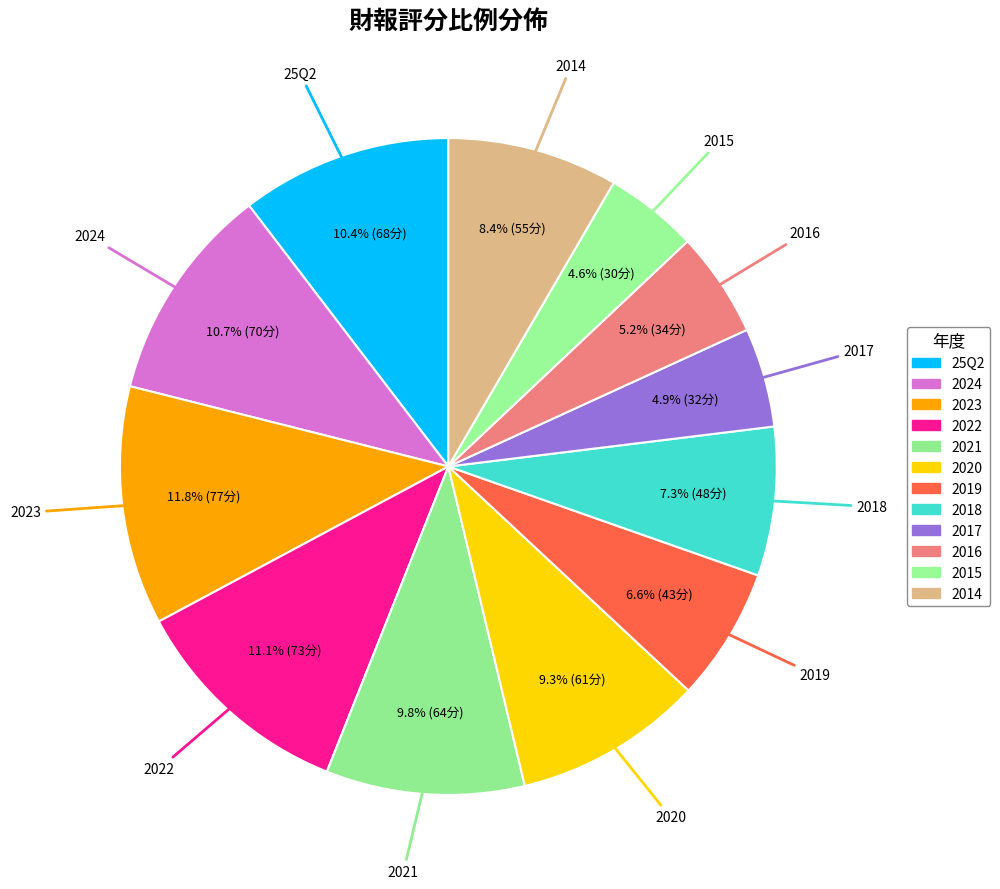

To the nearest percent, what portion does 2023 represent?

12%